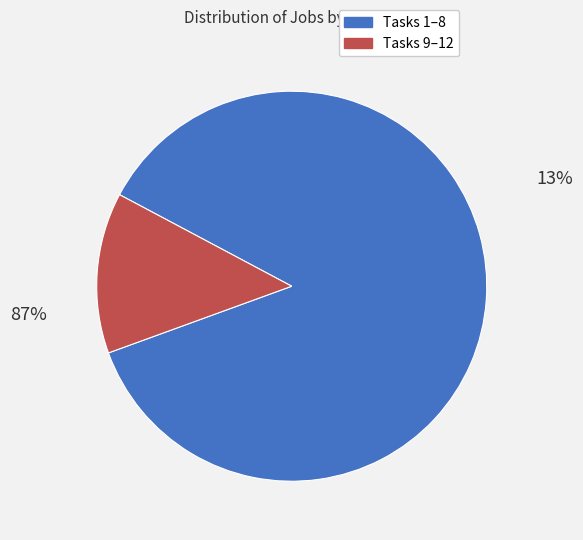

To the nearest percent, what is the average slice percentage?

50%